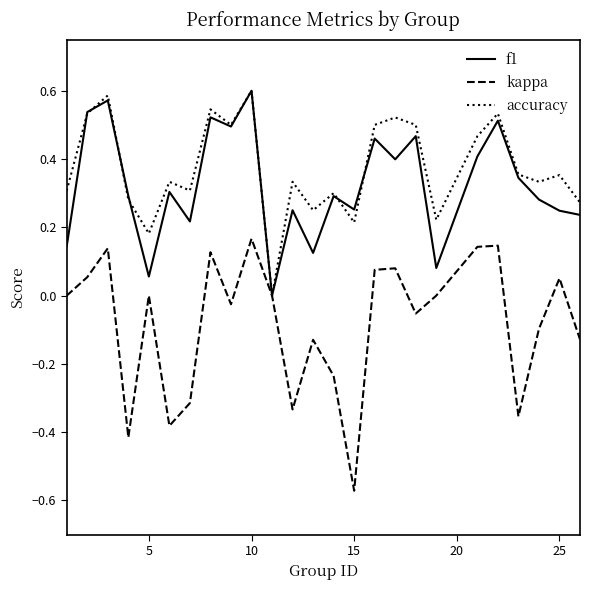

Which series has the largest range (max minus min)?

kappa